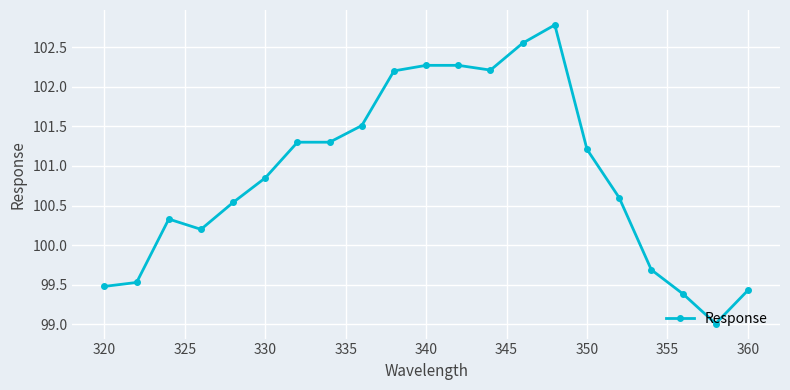

Does the chart have visible grid lines?

Yes